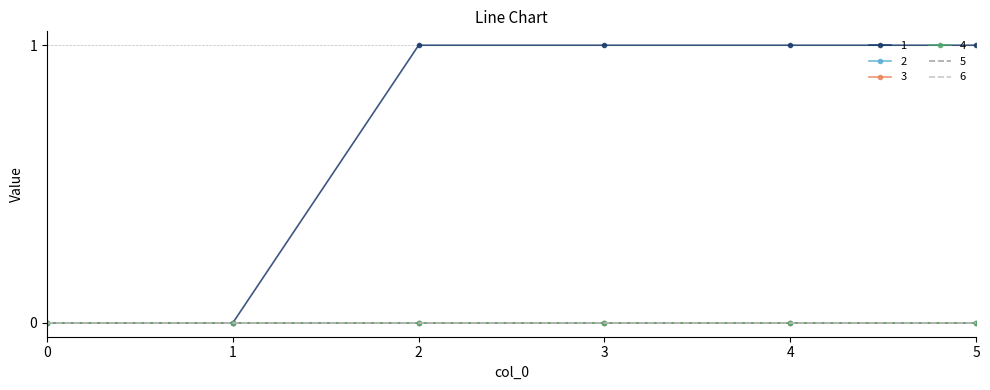

The 1 series shows 1 at 0. True or false?

False